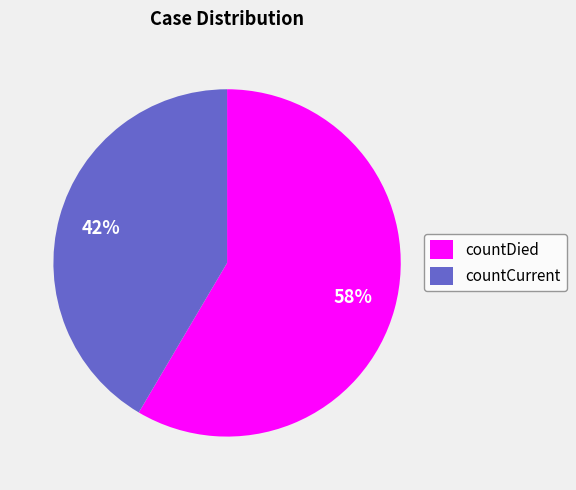

Is there a majority slice in this chart?

Yes